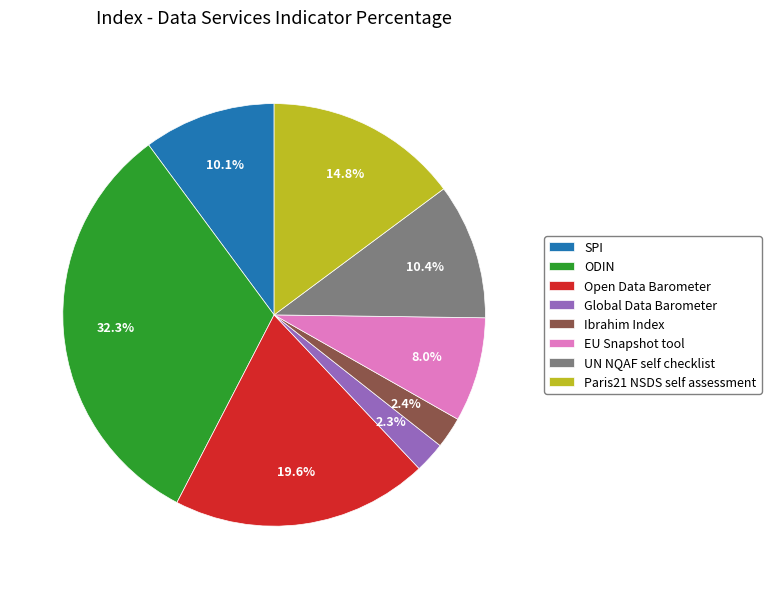

To the nearest percent, what is the difference between the largest and smallest slice percentages?

30%